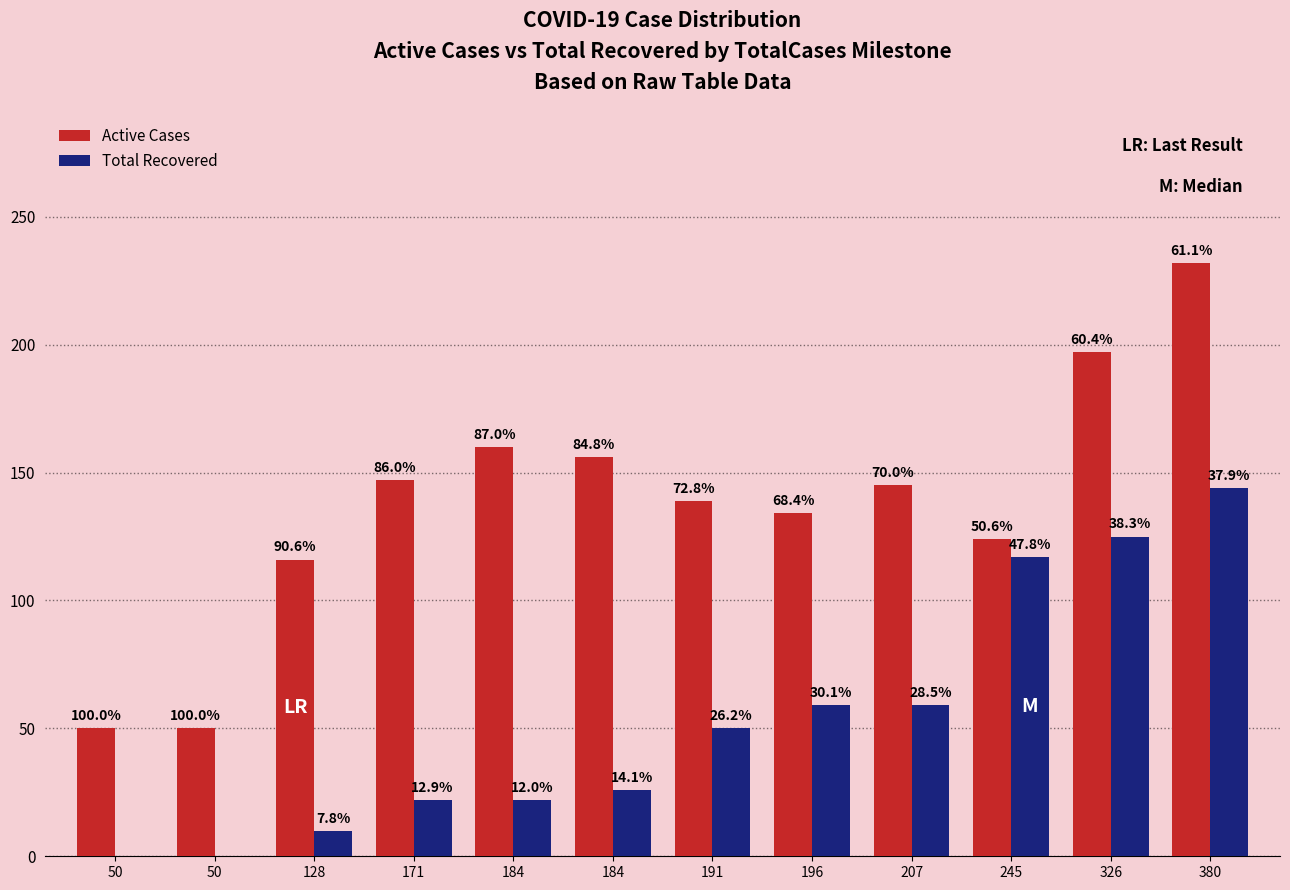

What is the difference between the maximum and minimum values in the Total Recovered series?

144